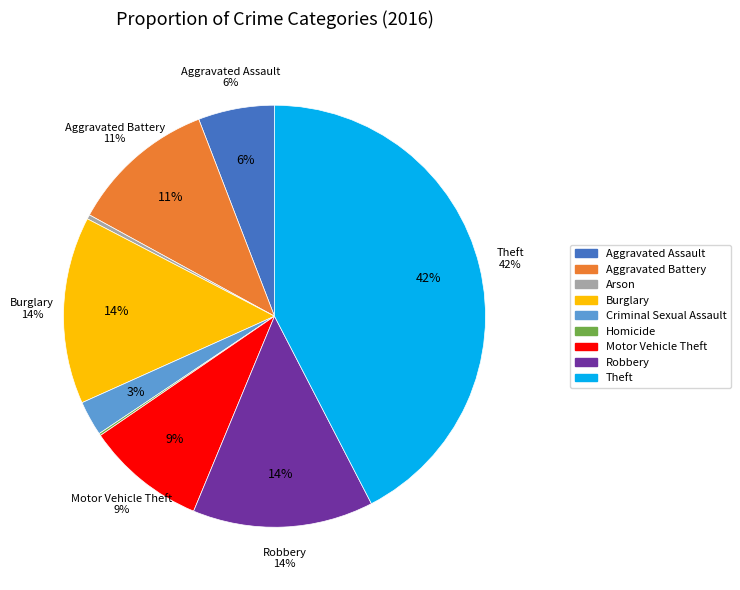

The Homicide slice represents 1% of the pie. True or false?

False